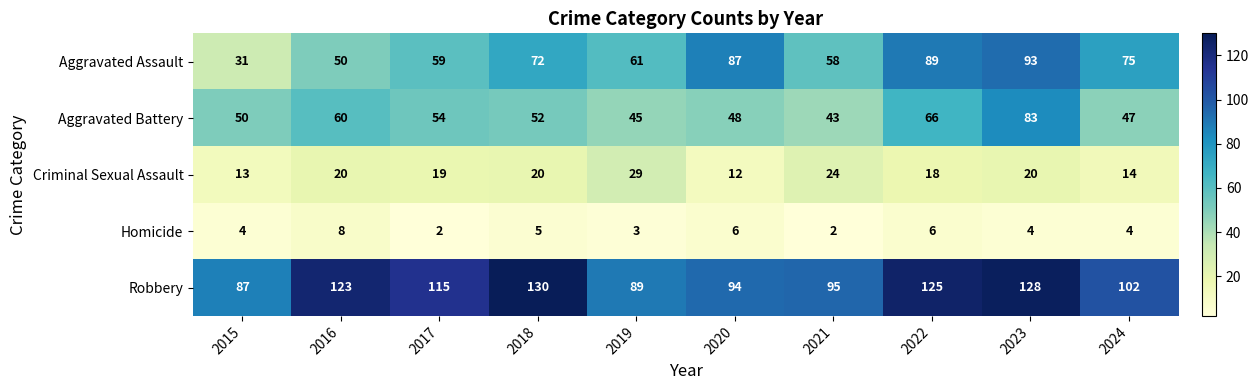

Where does the Robbery series first go above 115?

2016